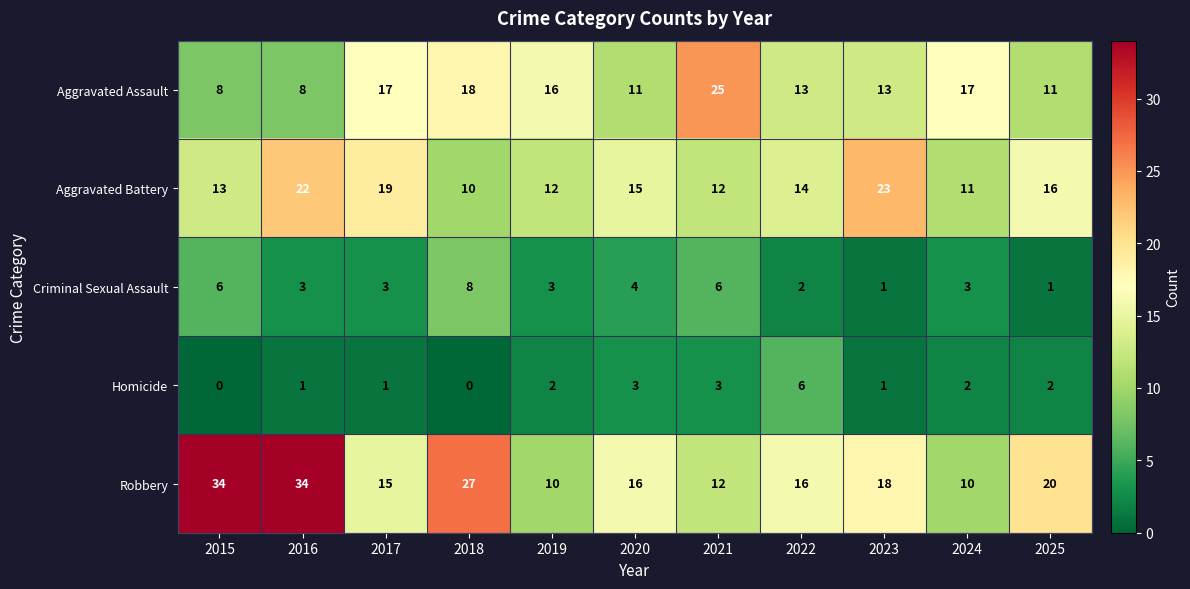

True or false: Aggravated Assault has a value of 10 at 2024.

False